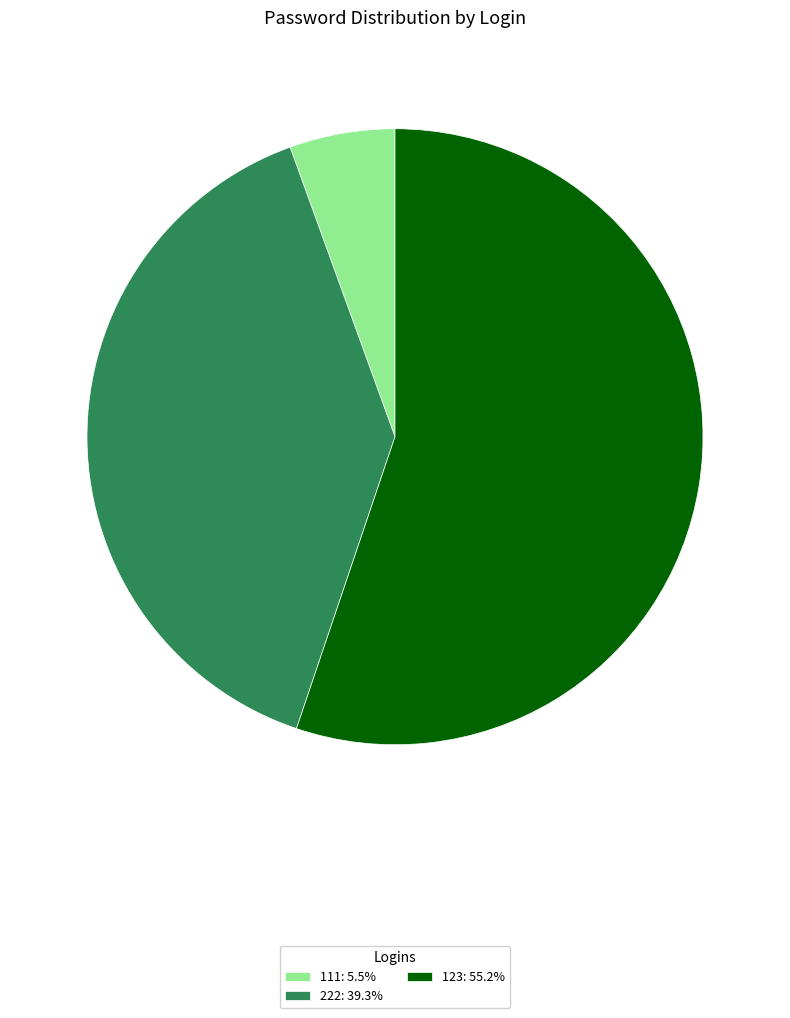

Is it true that 123 is 55% of the pie?

True